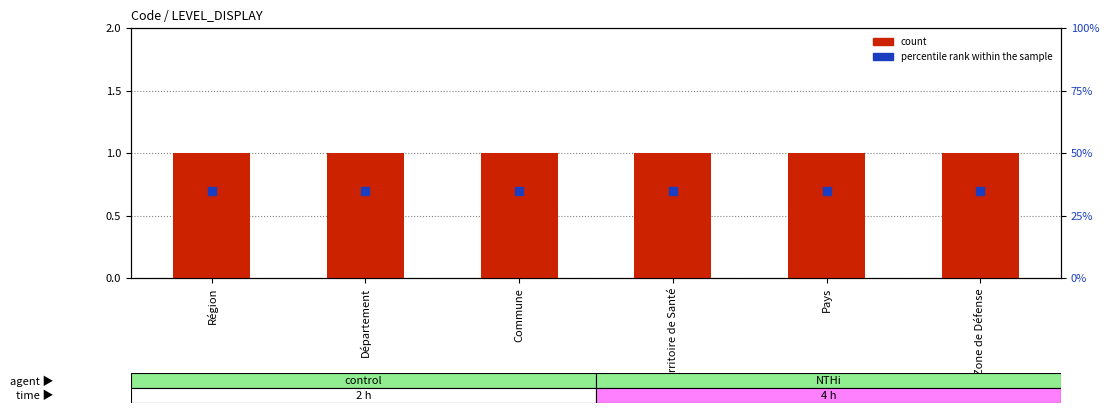

Which series has the largest total across all categories?

count